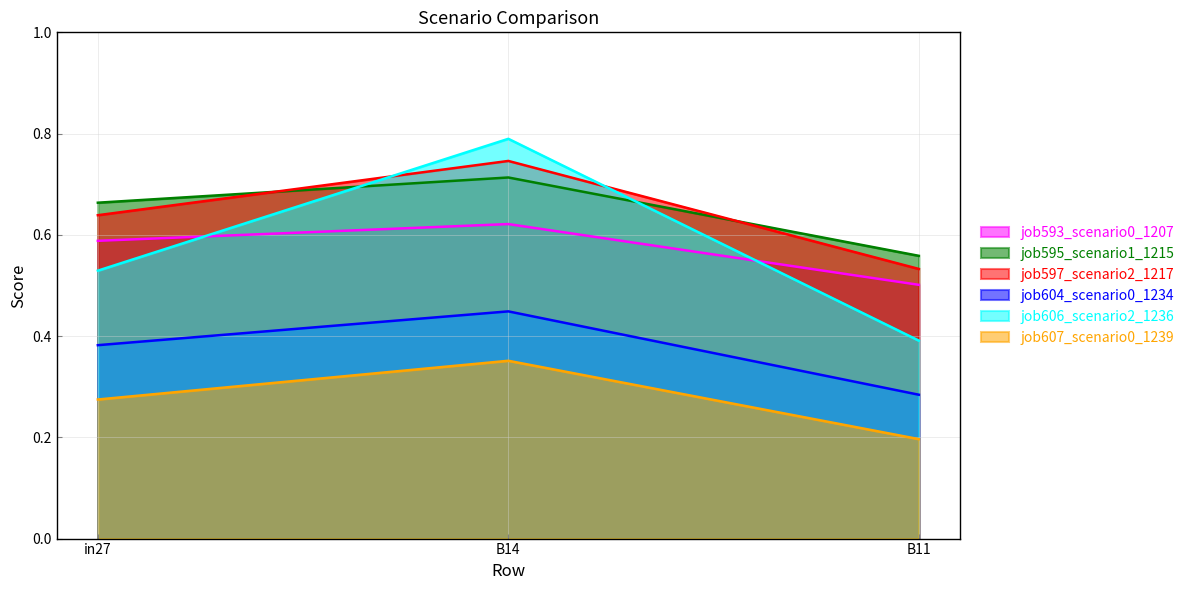

Reading left to right, transcribe all the data shown in this chart.

job593_scenario0_1207: 0.6	0.6	0.5
job595_scenario1_1215: 0.7	0.7	0.6
job597_scenario2_1217: 0.6	0.7	0.5
job604_scenario0_1234: 0.4	0.4	0.3
job606_scenario2_1236: 0.5	0.8	0.4
job607_scenario0_1239: 0.3	0.4	0.2